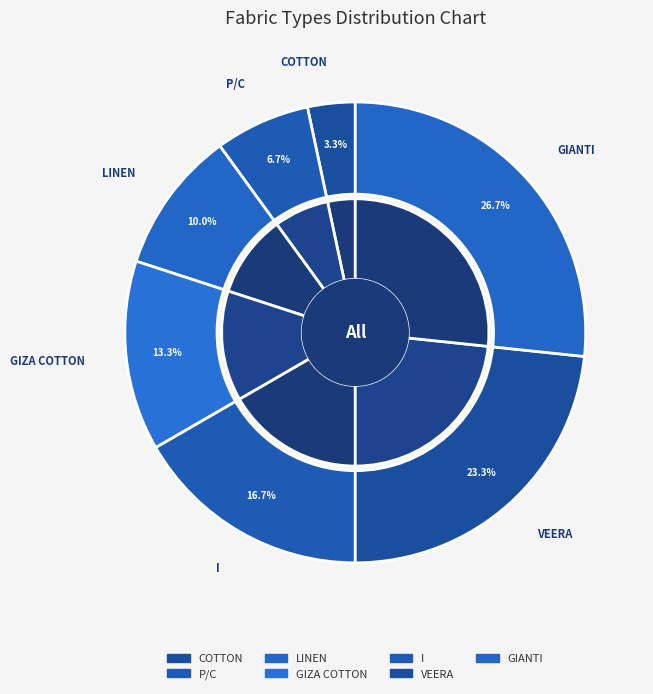

What is the smallest slice in the pie chart?

COTTON